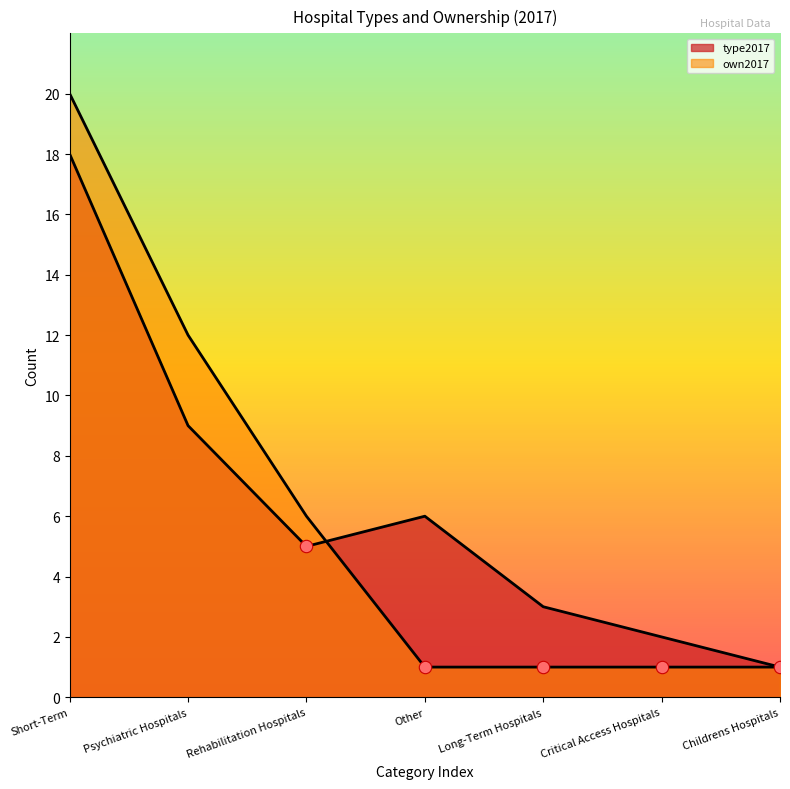

What is the total value across all series at Short-Term?

38